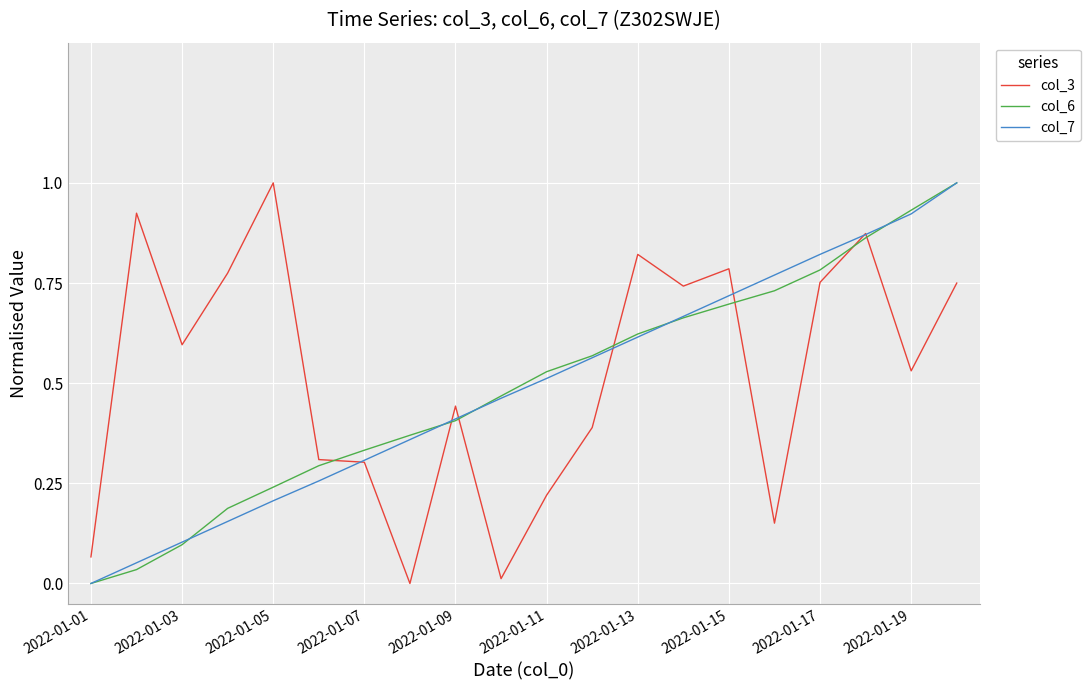

What is the maximum value for col_3?

1.0